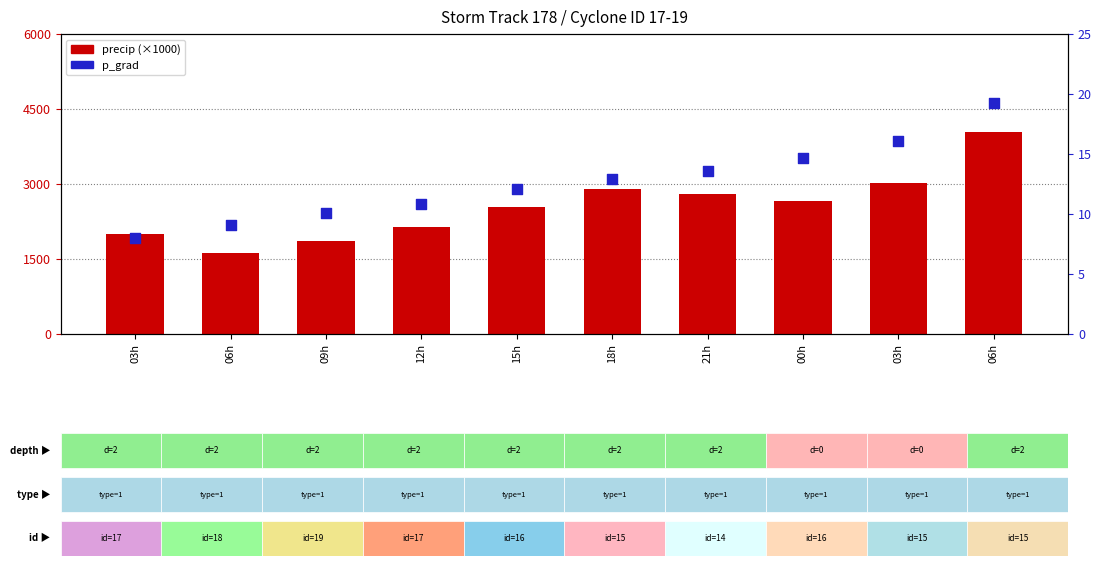

Which series has the largest total across all categories?

precip (×1000)